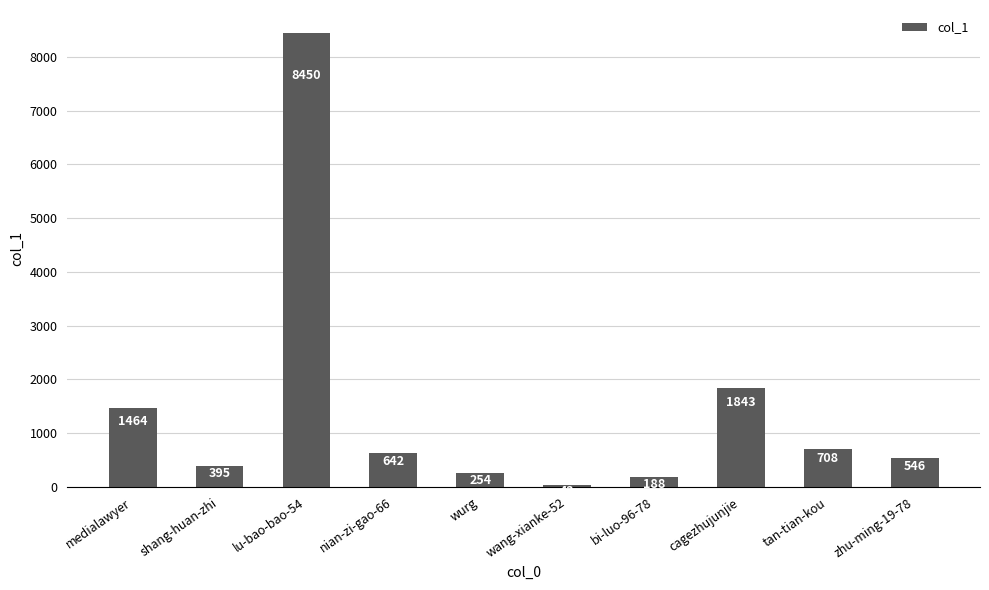

What is the difference between the values at wurg and medialawyer?

1210